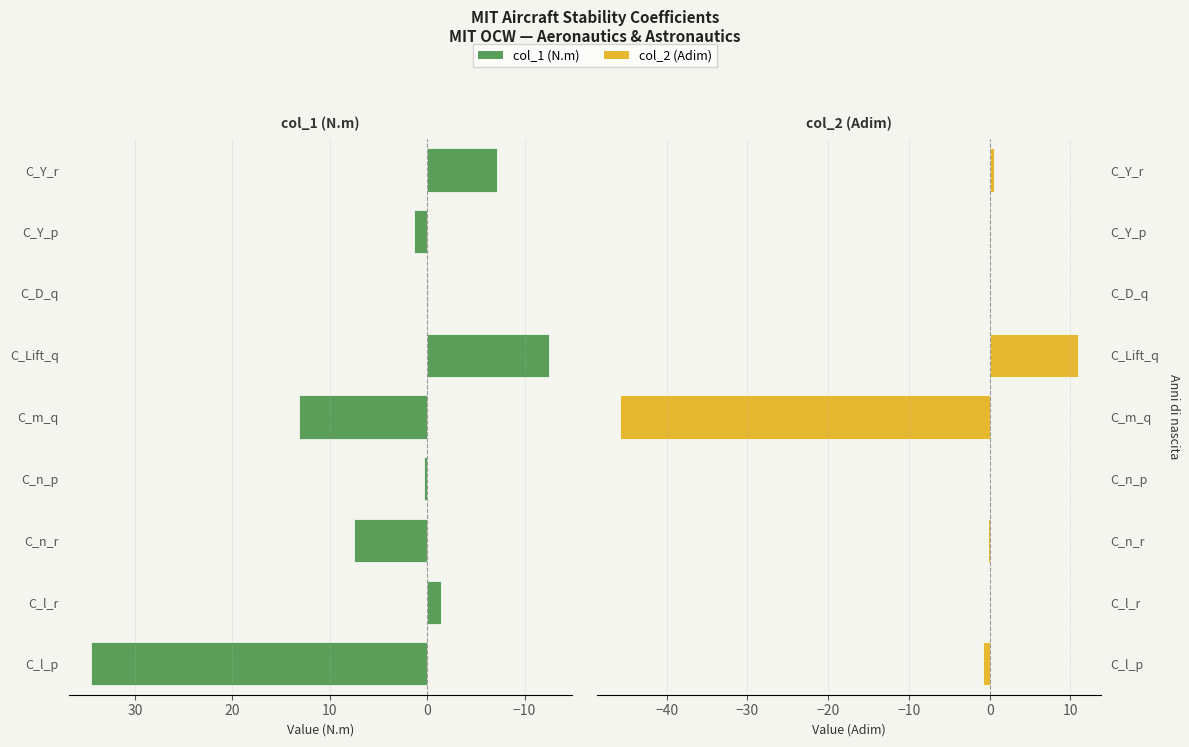

What is the maximum value shown in the chart?

34.5